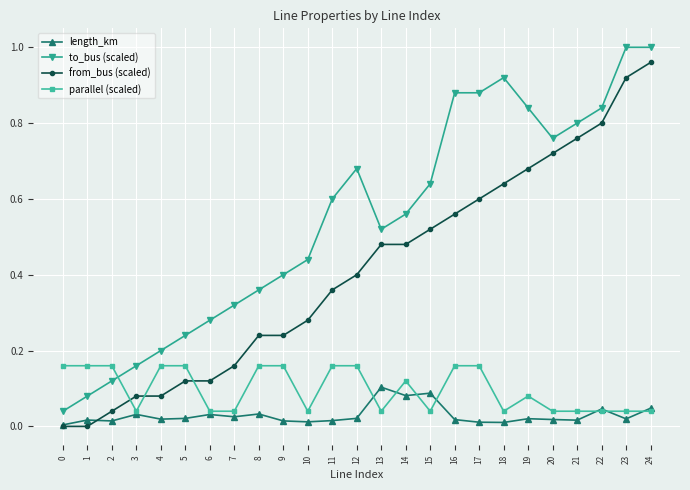

How many series are shown in this chart?

4